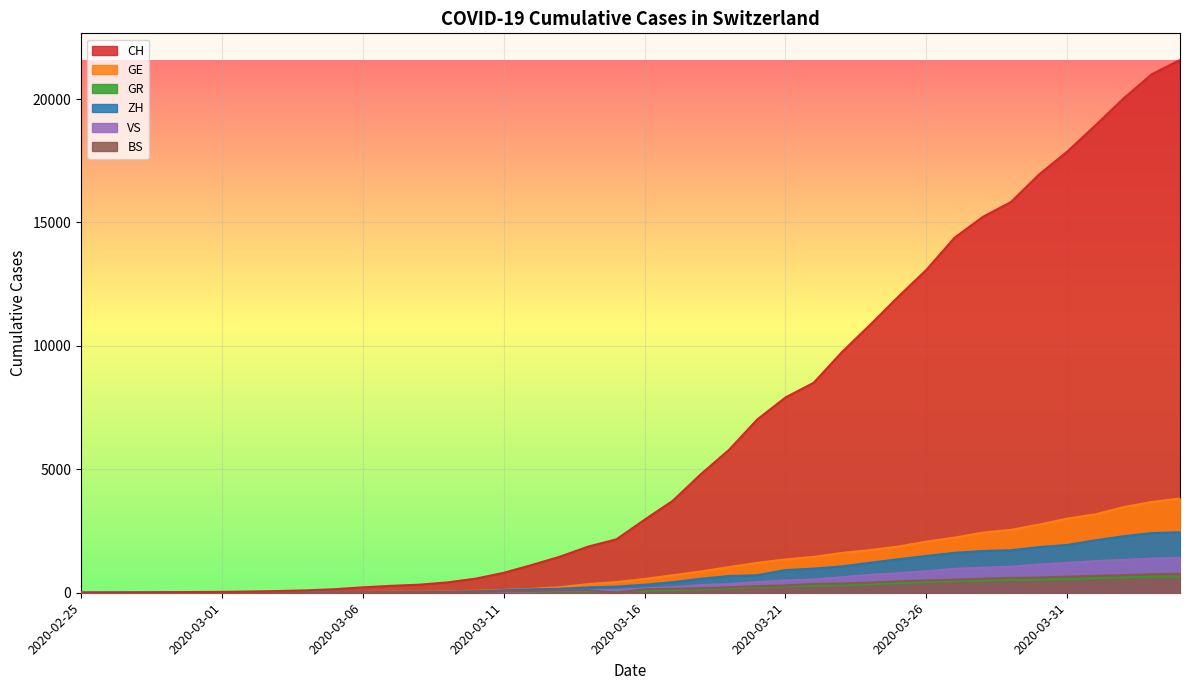

At 2020-03-08, list the series in order from largest to smallest.

CH, GE, ZH, BS, GR, VS